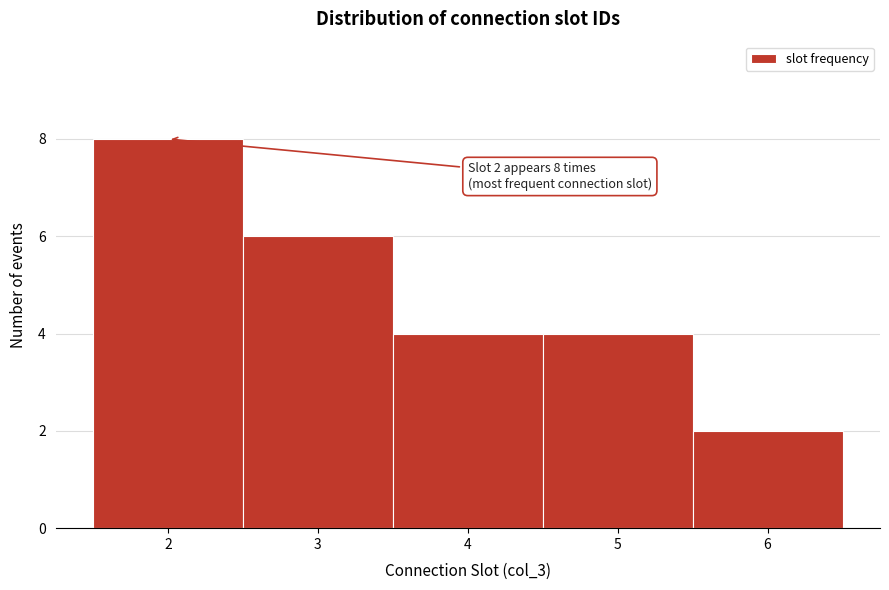

Over which range of the x-axis is the bar tallest?

1.5 to 2.5